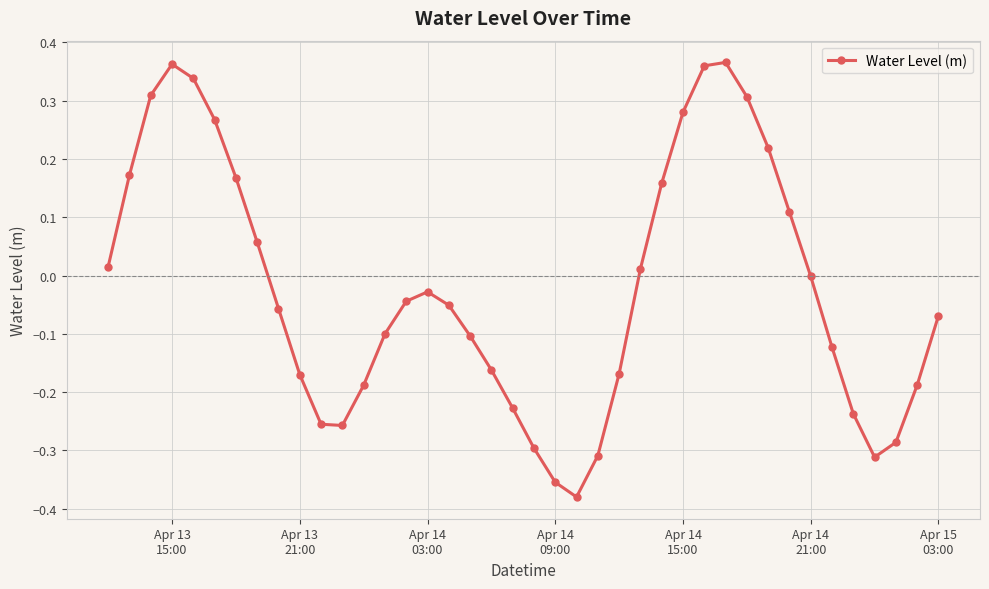

How many interior local peaks (higher than both neighbors) does the data have?

3